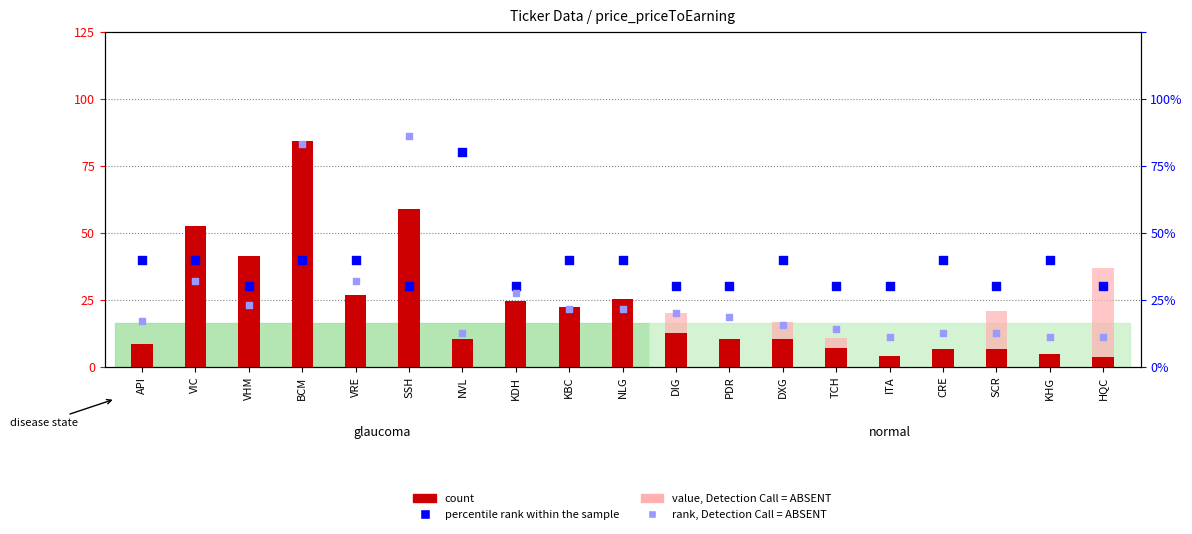

Which series reaches the minimum Y coordinate?

value, Detection Call = ABSENT